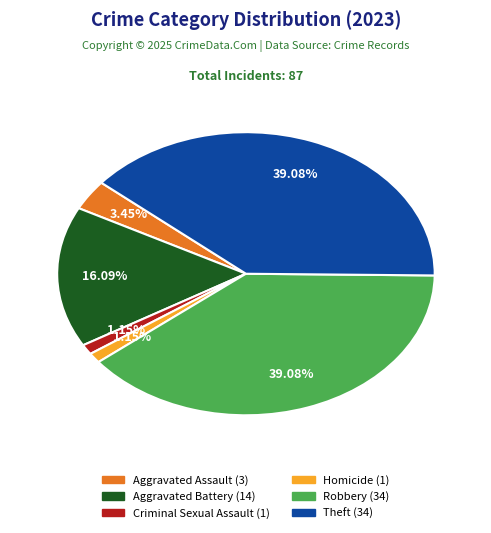

Does any single category account for the majority?

No